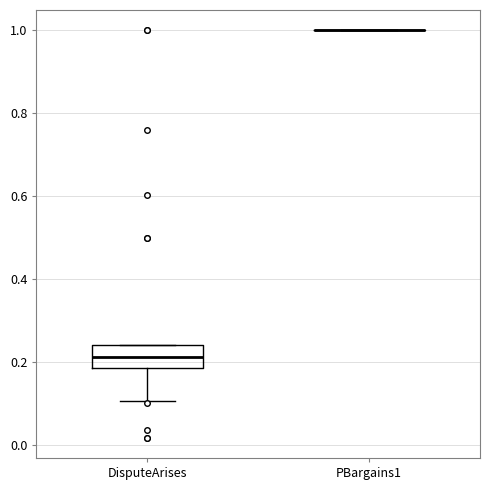

Reading left to right, transcribe this box plot: for each box, give where its median line is, the range the box spans, and where its two whiskers end, as read against the y-axis. The values are not printed on the chart, so give them approximately, as read against the axis.

DisputeArises: median 0.22, box 0.18 to 0.24, whiskers 0.10 to 0.24
PBargains1: box collapsed to a line at 1.00, whiskers 1.00 to 1.00